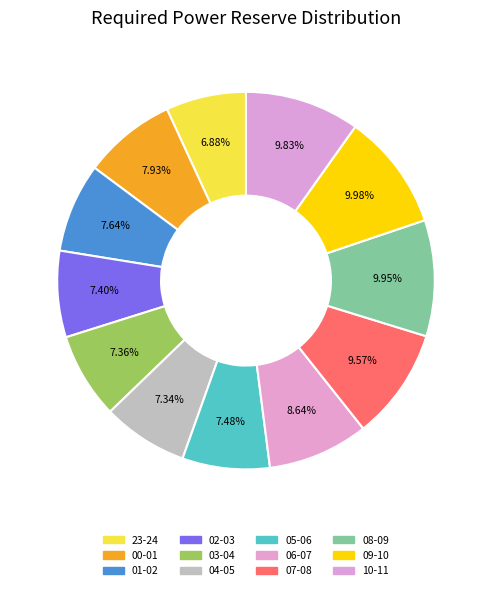

Which category has the biggest portion of the pie?

09-10